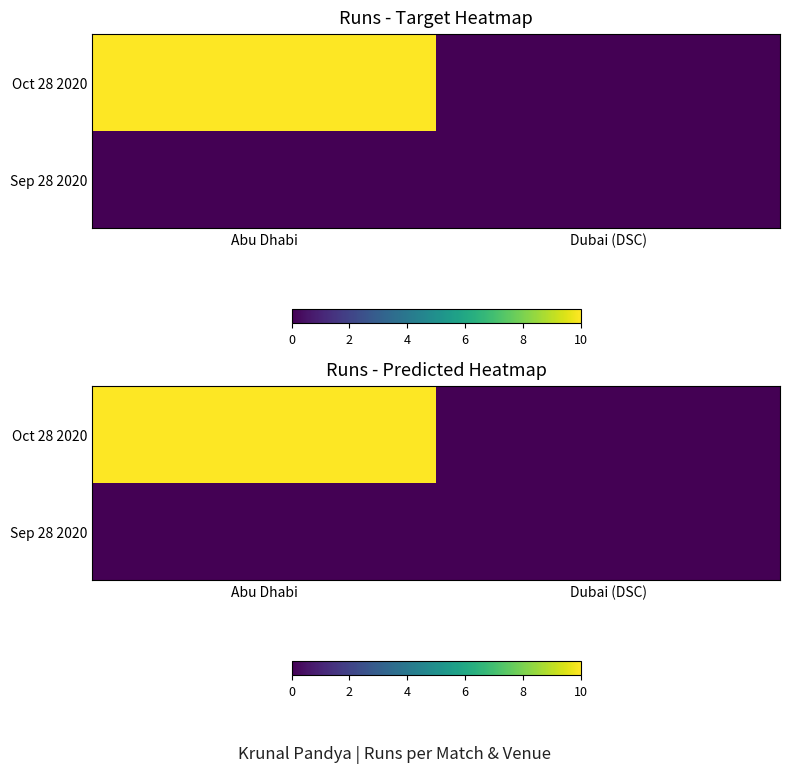

Which series has the largest total across all categories?

Oct 28 2020